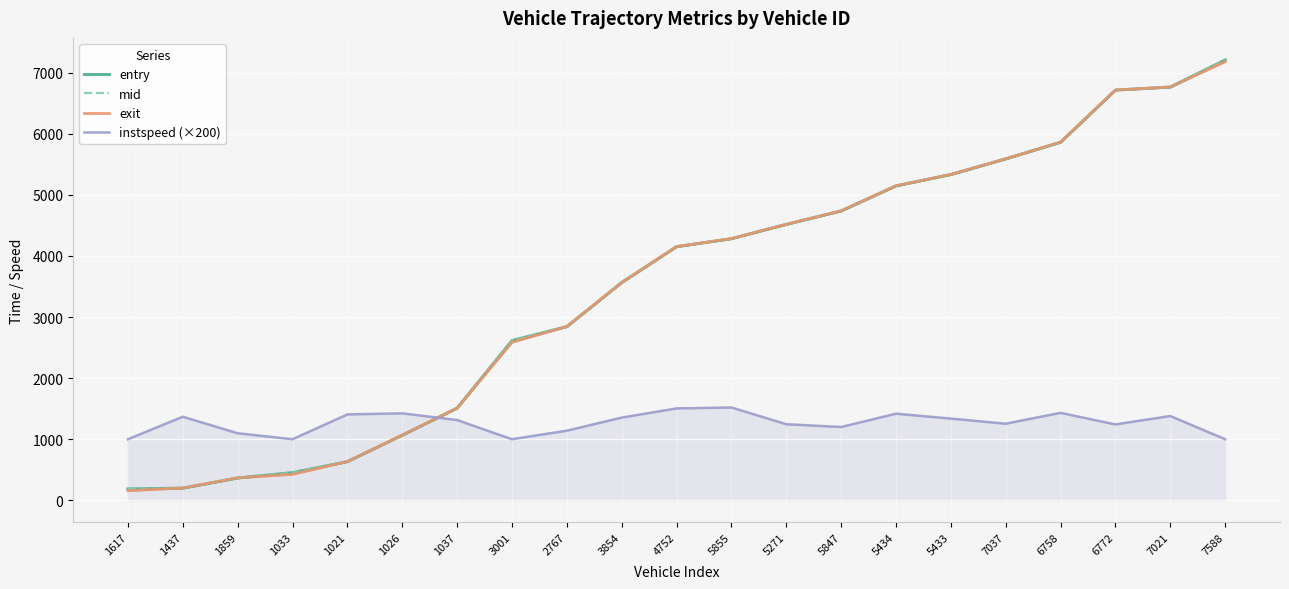

What is the sum of the instspeed (×200) values at 1021 and 1617?

2406